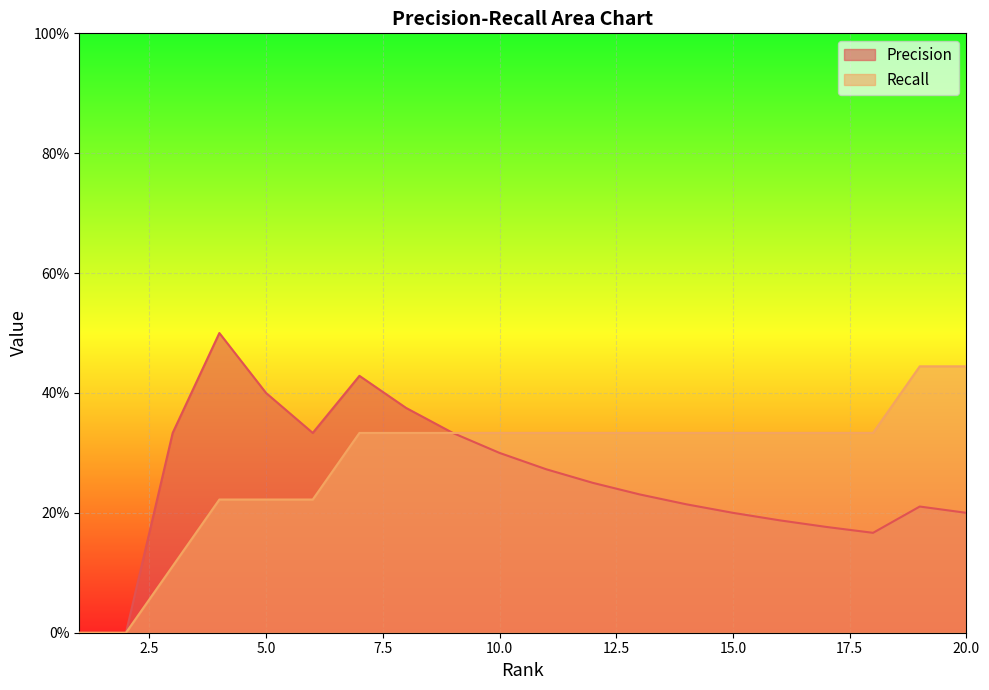

Reading left to right, transcribe all the data shown in this chart.

Precision: 1=0.0	2=0.0	3=0.3	4=0.5	5=0.4	6=0.3	7=0.4	8=0.4	9=0.3	10=0.3	11=0.3	12=0.2	13=0.2	14=0.2	15=0.2	16=0.2	17=0.2	18=0.2	19=0.2	20=0.2
Recall: 1=0.0	2=0.0	3=0.1	4=0.2	5=0.2	6=0.2	7=0.3	8=0.3	9=0.3	10=0.3	11=0.3	12=0.3	13=0.3	14=0.3	15=0.3	16=0.3	17=0.3	18=0.3	19=0.4	20=0.4